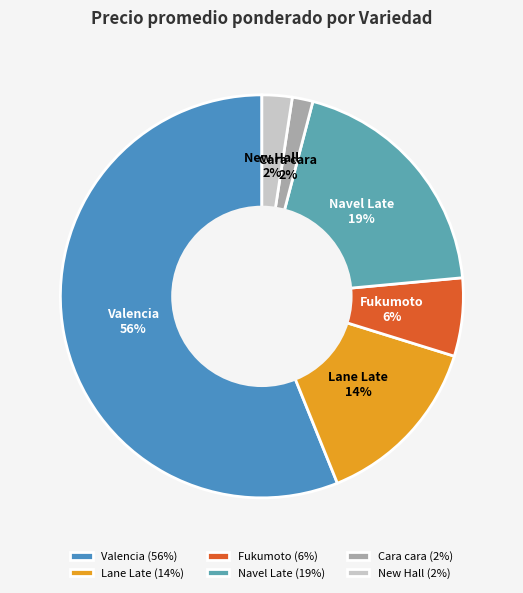

The Valencia slice represents 27% of the pie. True or false?

False